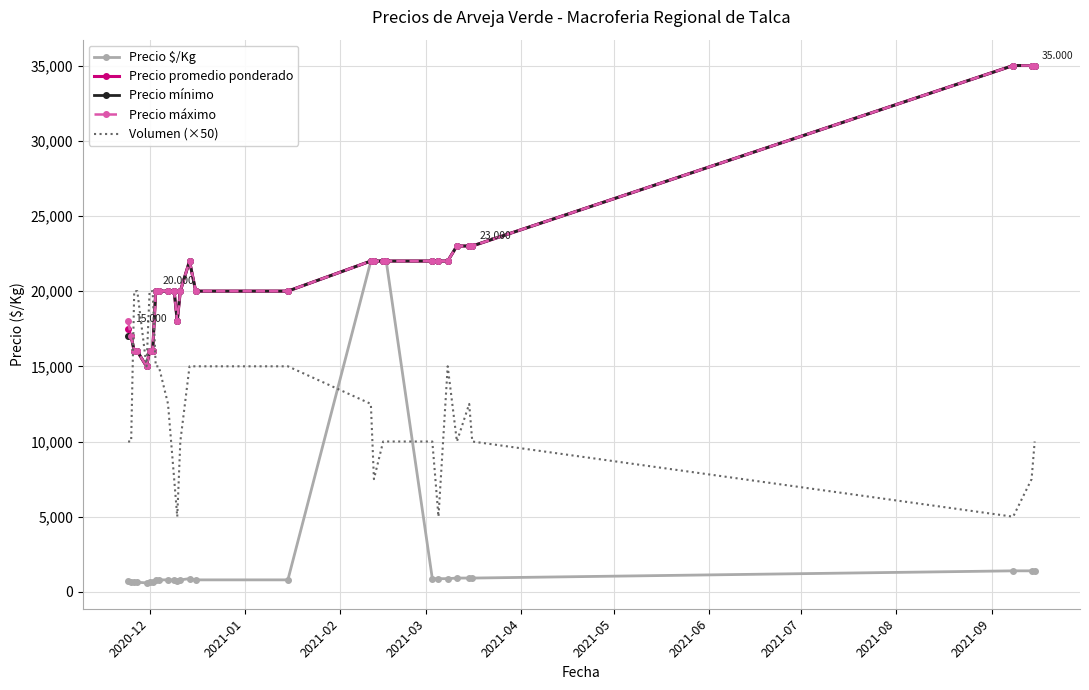

True or false: Volumen (×50) and Precio $/Kg cross at least once.

True